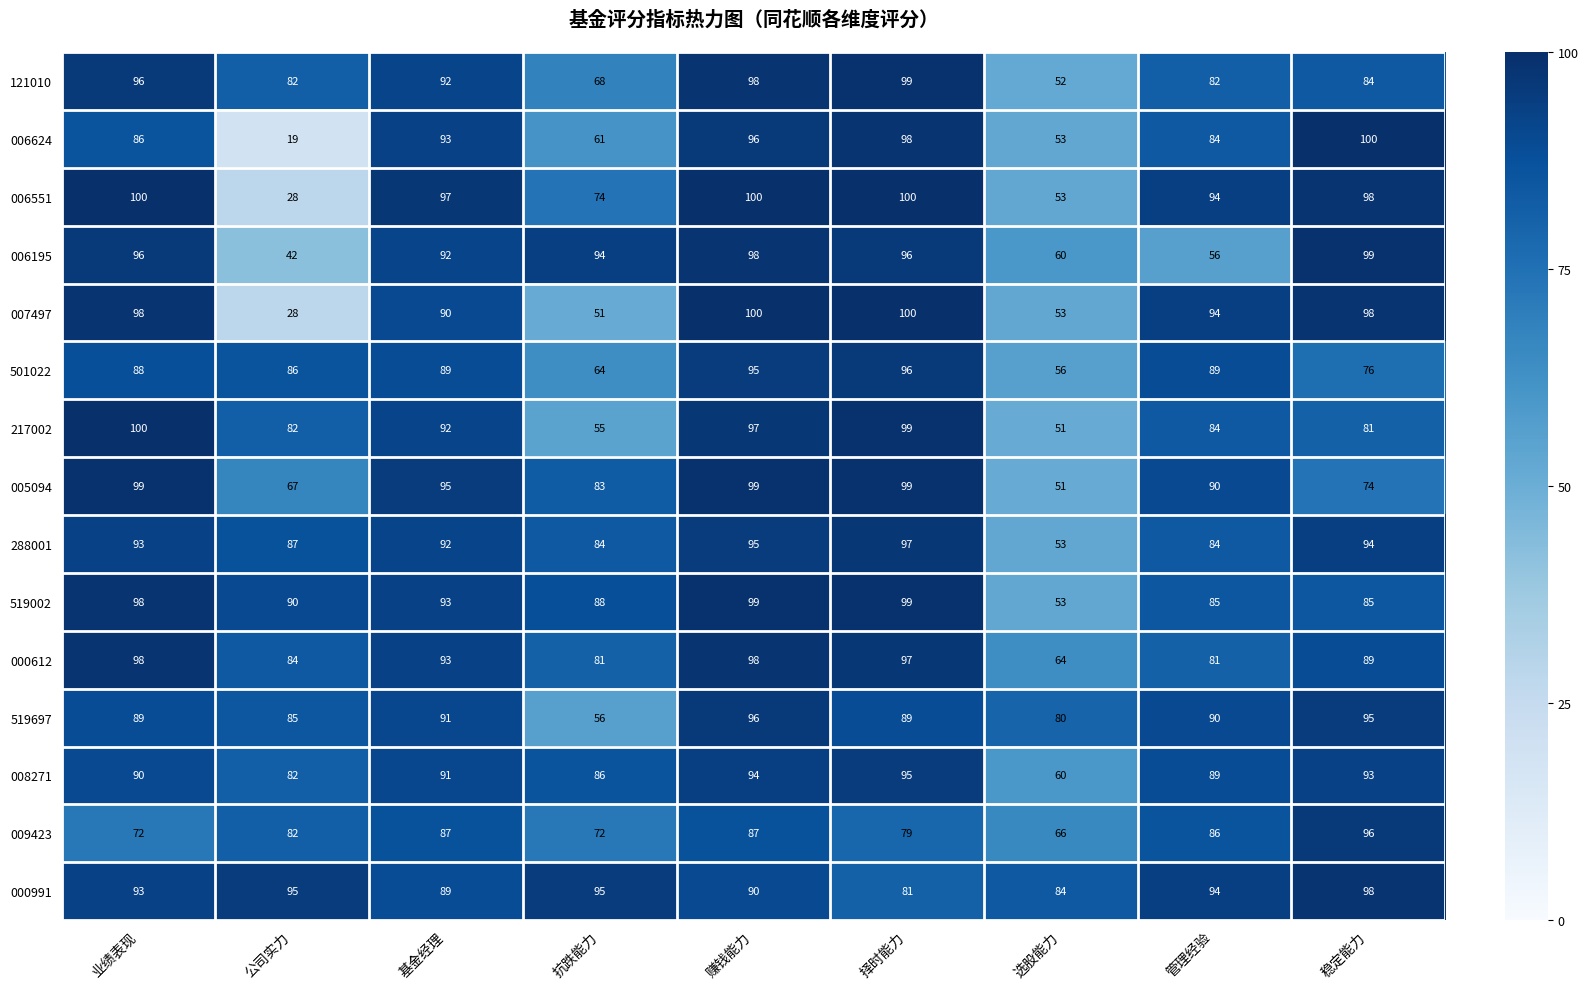

Is the value of 519002 at 公司实力 greater than the value of 121010 at 管理经验?

Yes